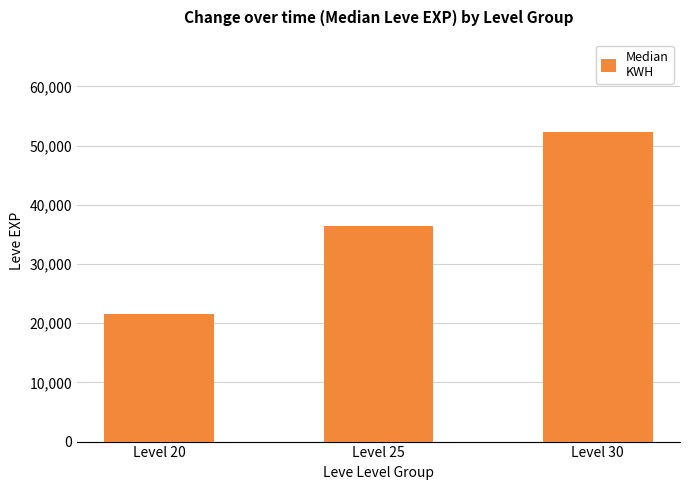

What is the approximate value at Level 20, to the nearest 100?

21600